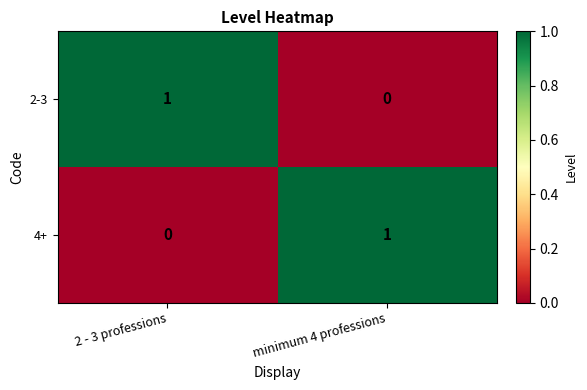

What is the total value across all series at minimum 4 professions?

1